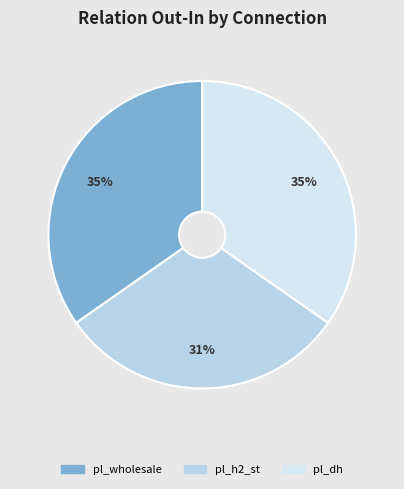

True or false: pl_dh accounts for 35% of the total.

True